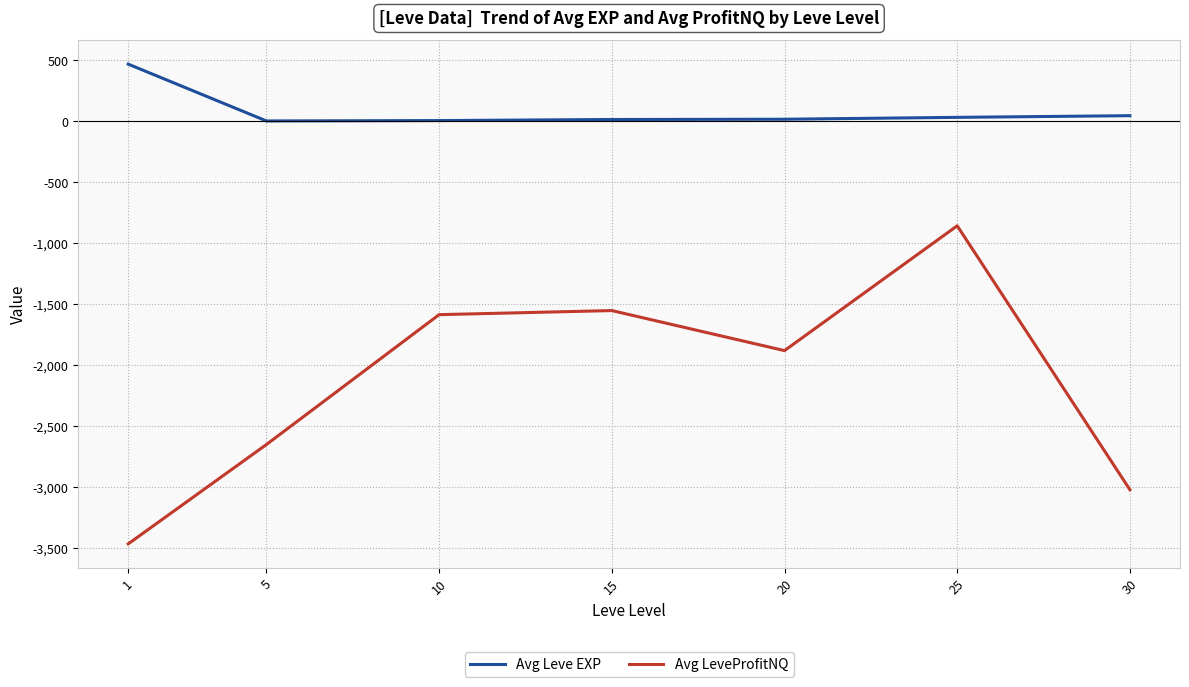

True or false: Avg Leve EXP and Avg LeveProfitNQ intersect in this chart.

False